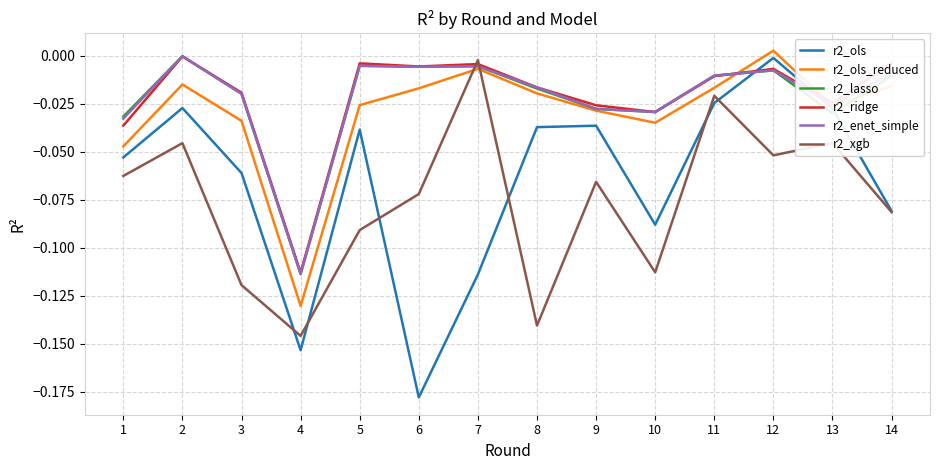

How many intersections are there between r2_ols and r2_enet_simple?

2